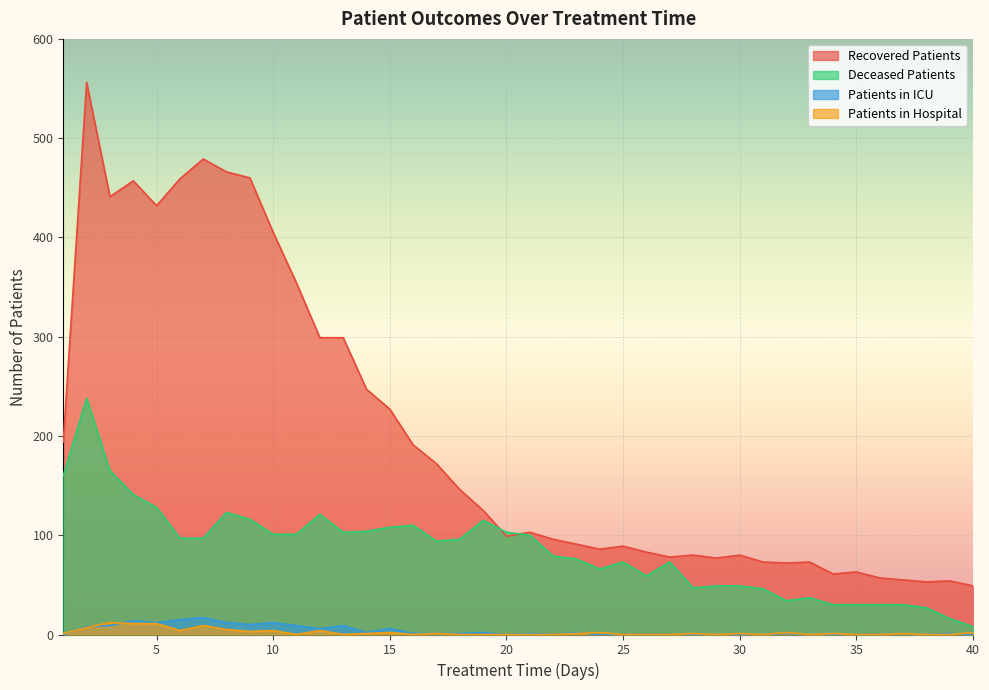

How many lines are shown in the chart?

4